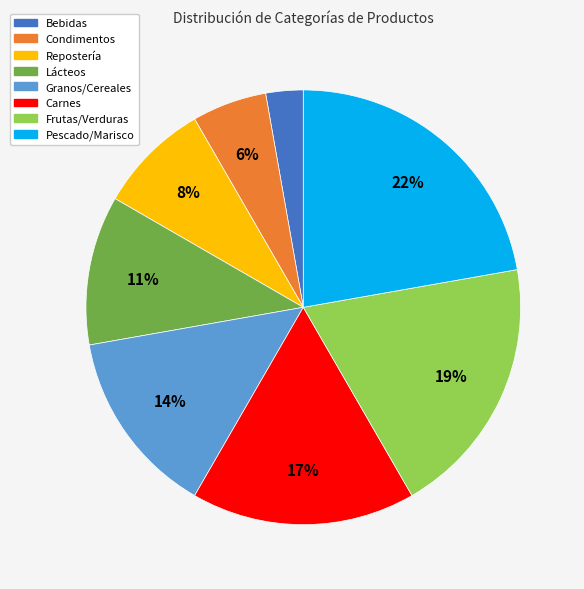

Which has a higher value, Condimentos or Carnes?

Carnes